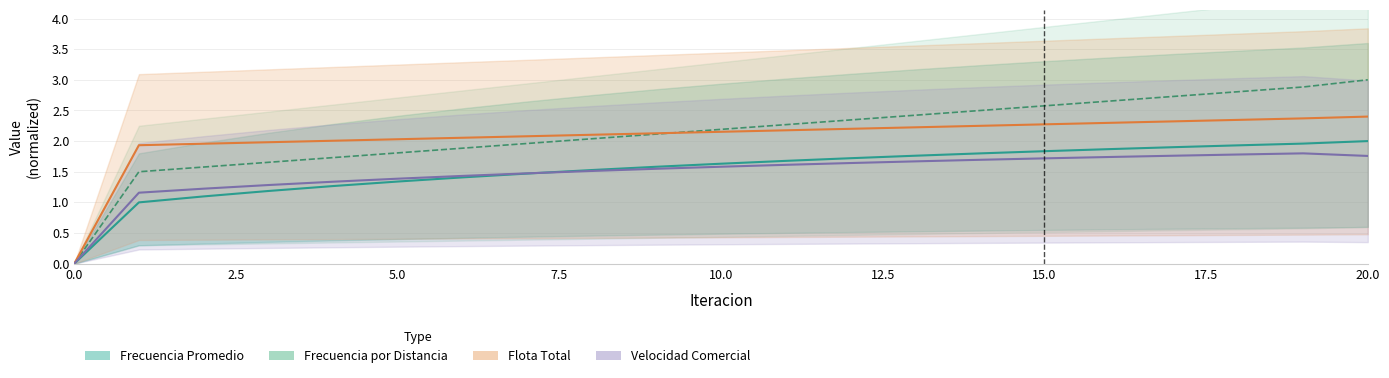

How many distinct data groups are displayed?

4